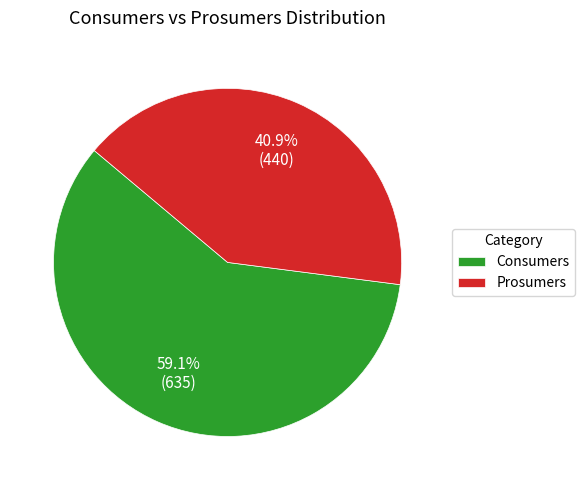

Which category accounts for the majority?

Consumers